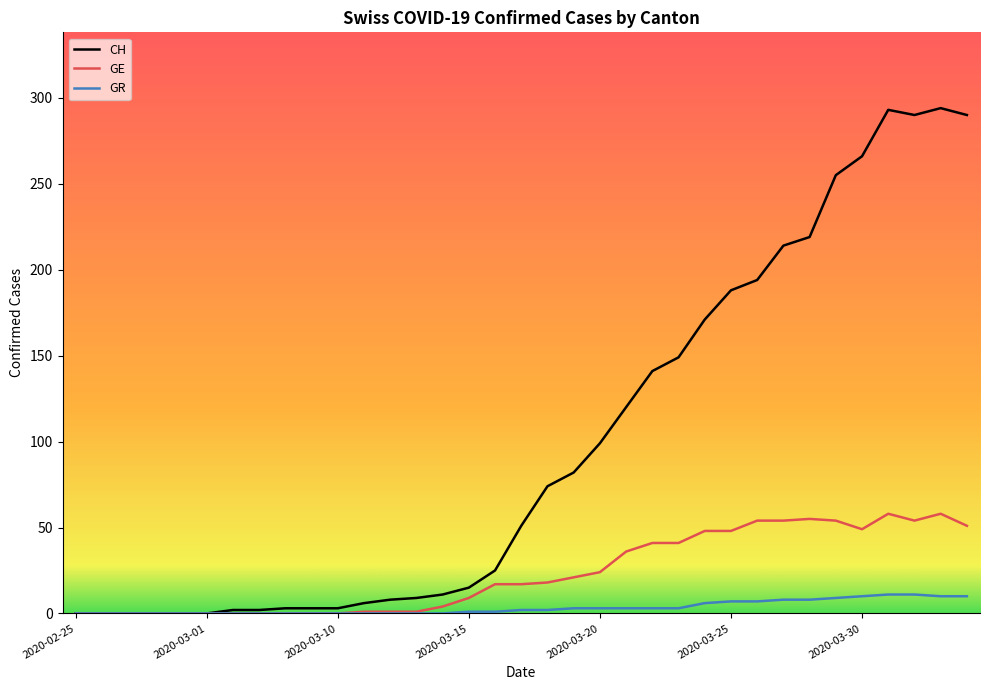

What is the greatest value displayed?

294